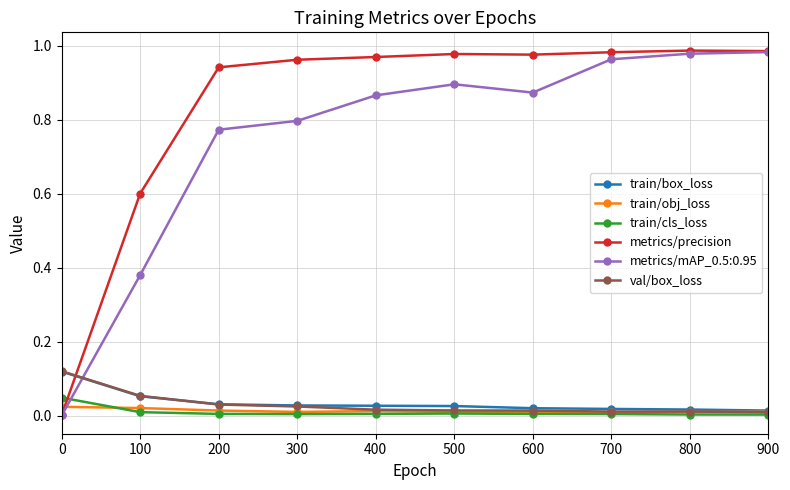

True or false: metrics/mAP_0.5:0.95 has more than 2 points higher than both neighbors.

False